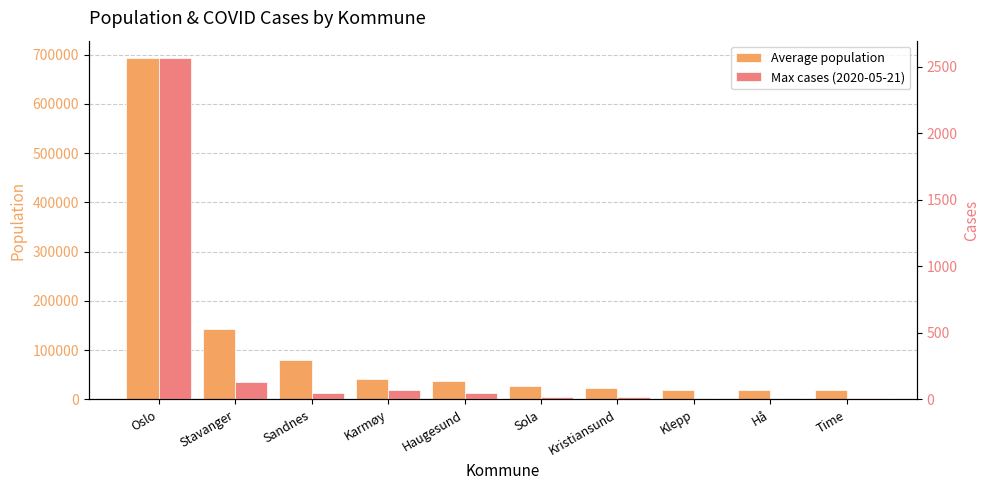

How many categories are shown in the chart?

10